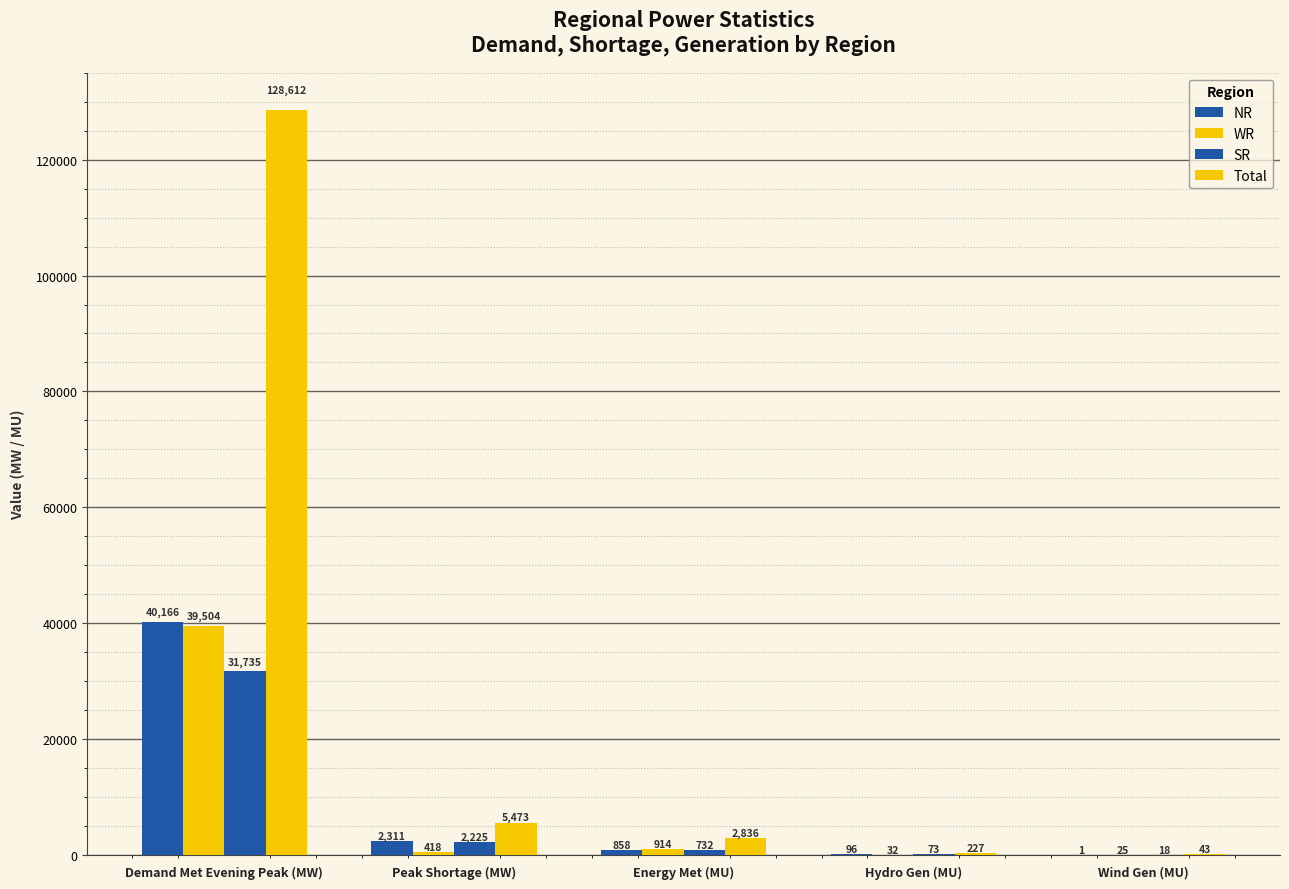

The NR series shows 858 at Energy Met (MU). True or false?

True